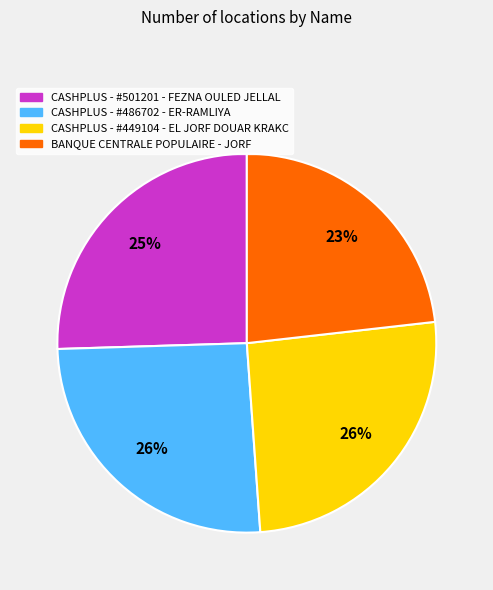

The BANQUE CENTRALE POPULAIRE - JORF slice represents 23% of the pie. True or false?

True